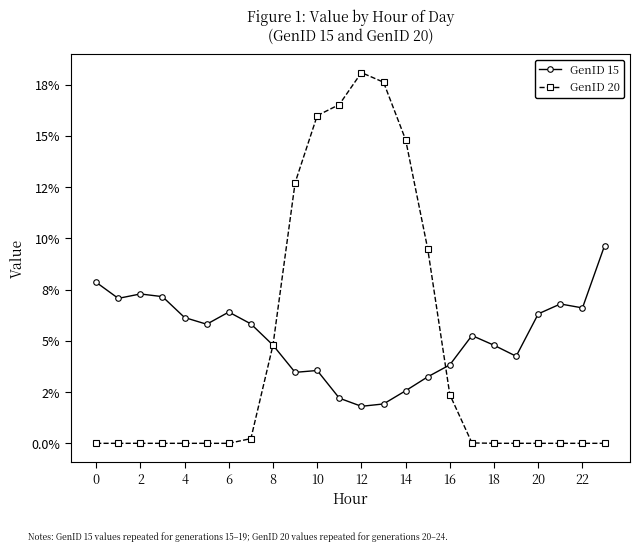

Does the chart have visible grid lines?

No